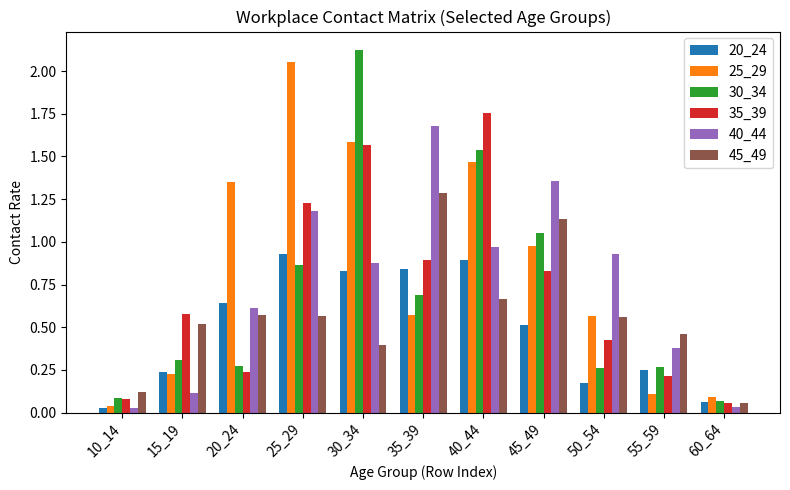

The value of 35_39 at 35_39 is 1.2. True or false?

False